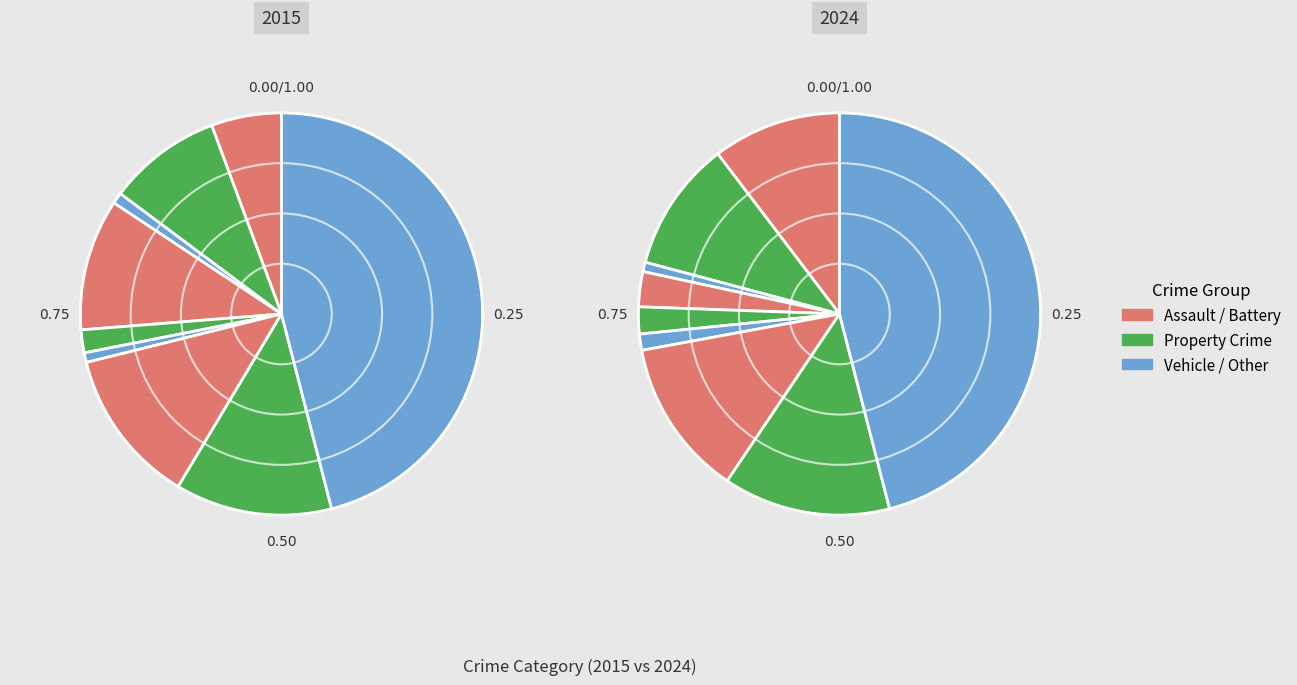

What is the spread (max minus min) of values at values_2015?

96